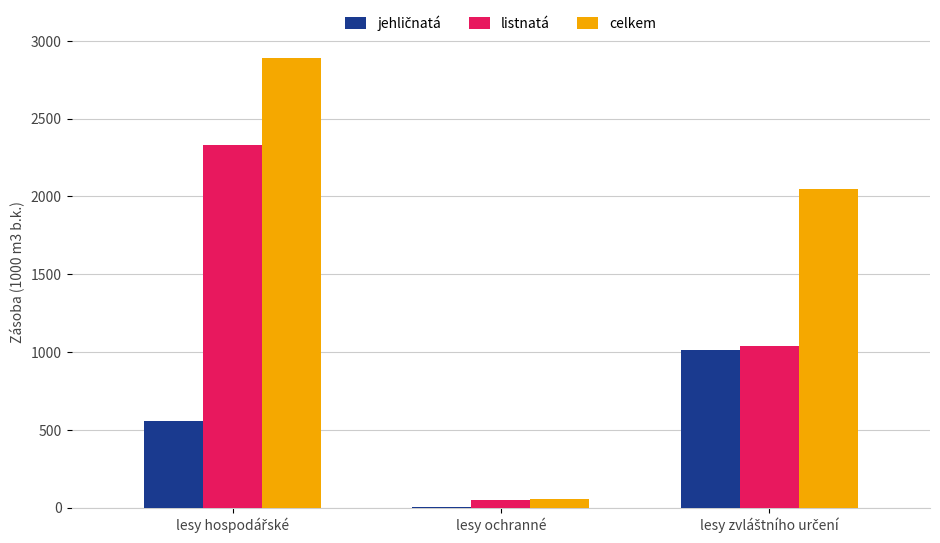

What is the maximum value for listnatá?

2332.2